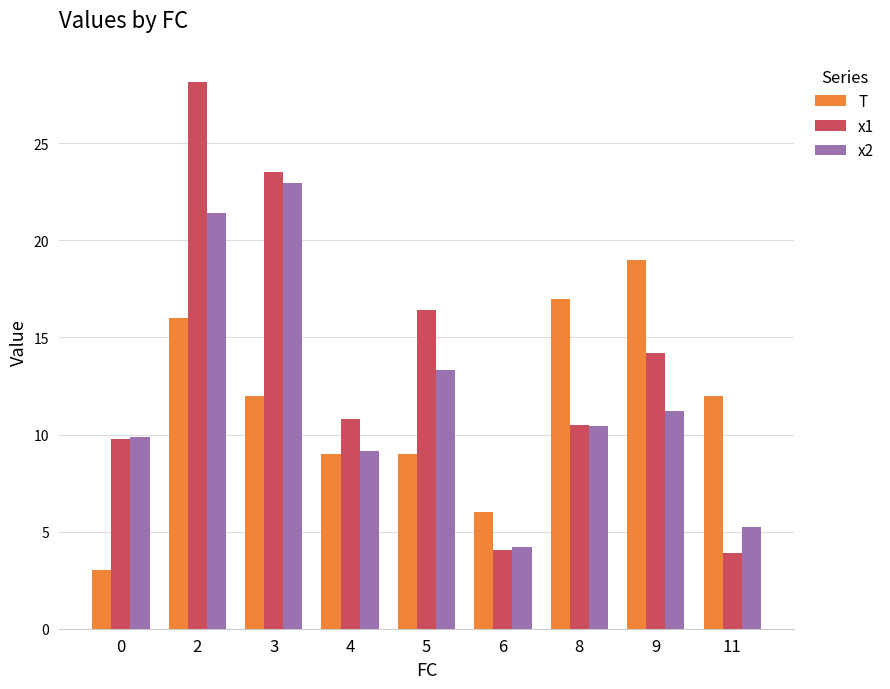

Between 5 and 9, which series saw the biggest shift?

T